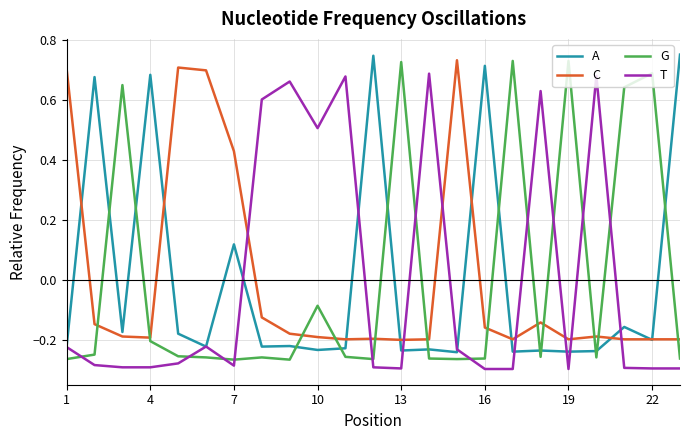

What are all the series names shown in the legend?

A, C, G, T